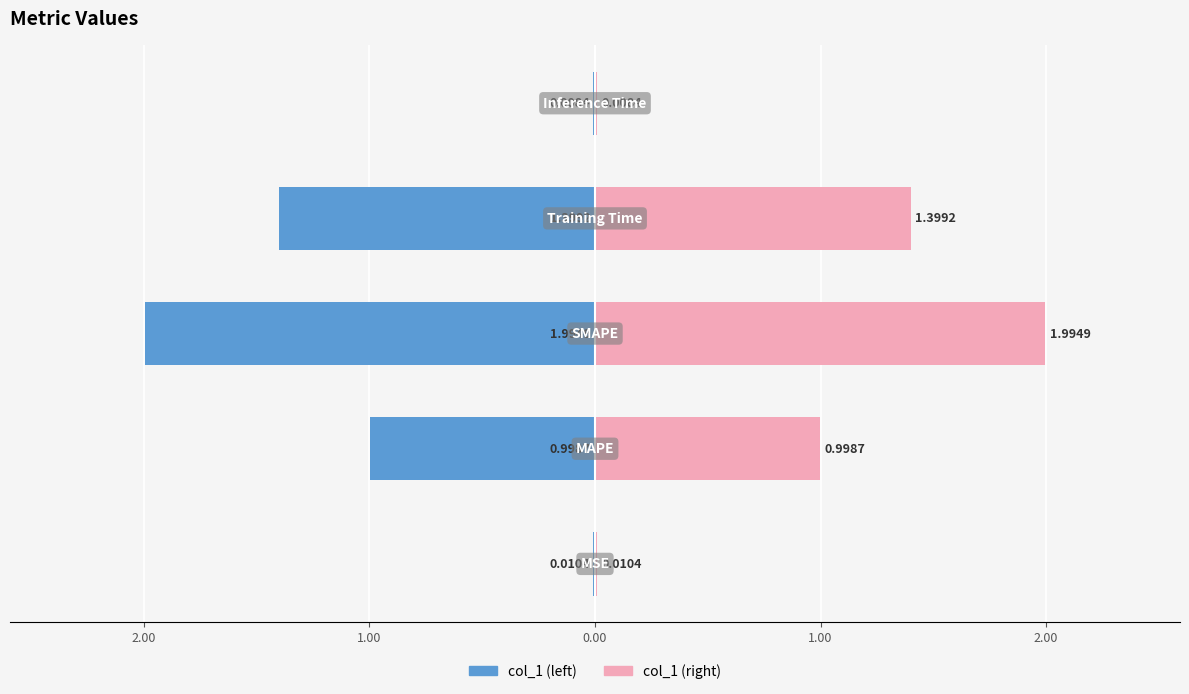

Between 1.00 and 2.00, which is larger?

1.00